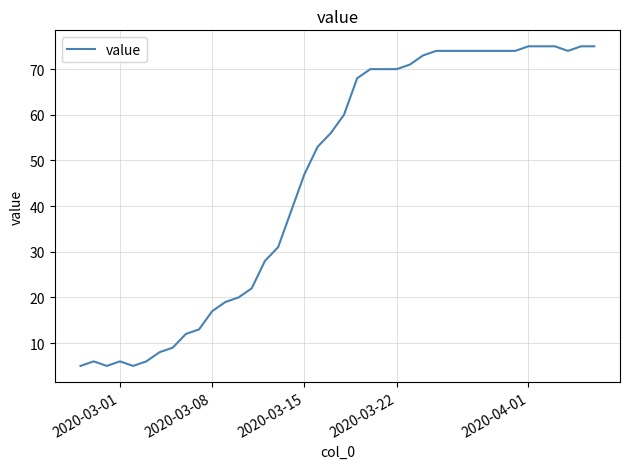

What is the maximum value shown in the chart?

75